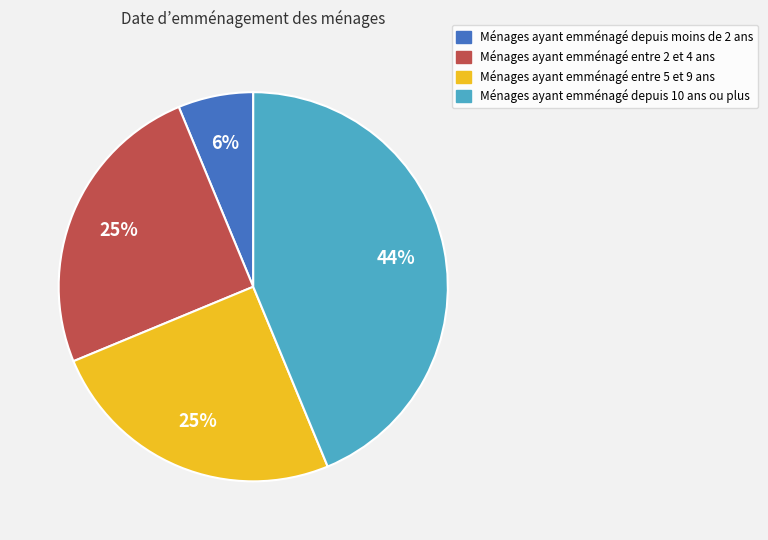

How many slices are in this pie chart?

4